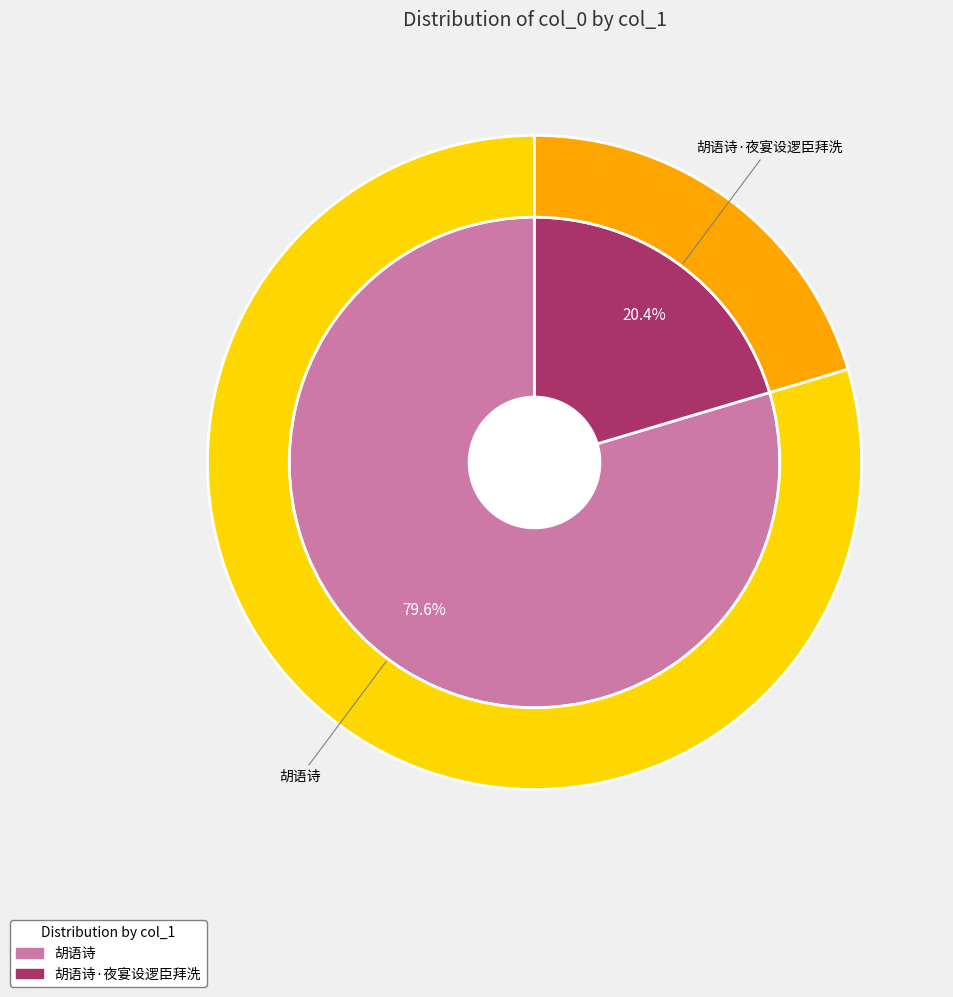

Which has a higher value, 胡语诗 or 胡语诗·夜宴设逻臣拜洗?

胡语诗